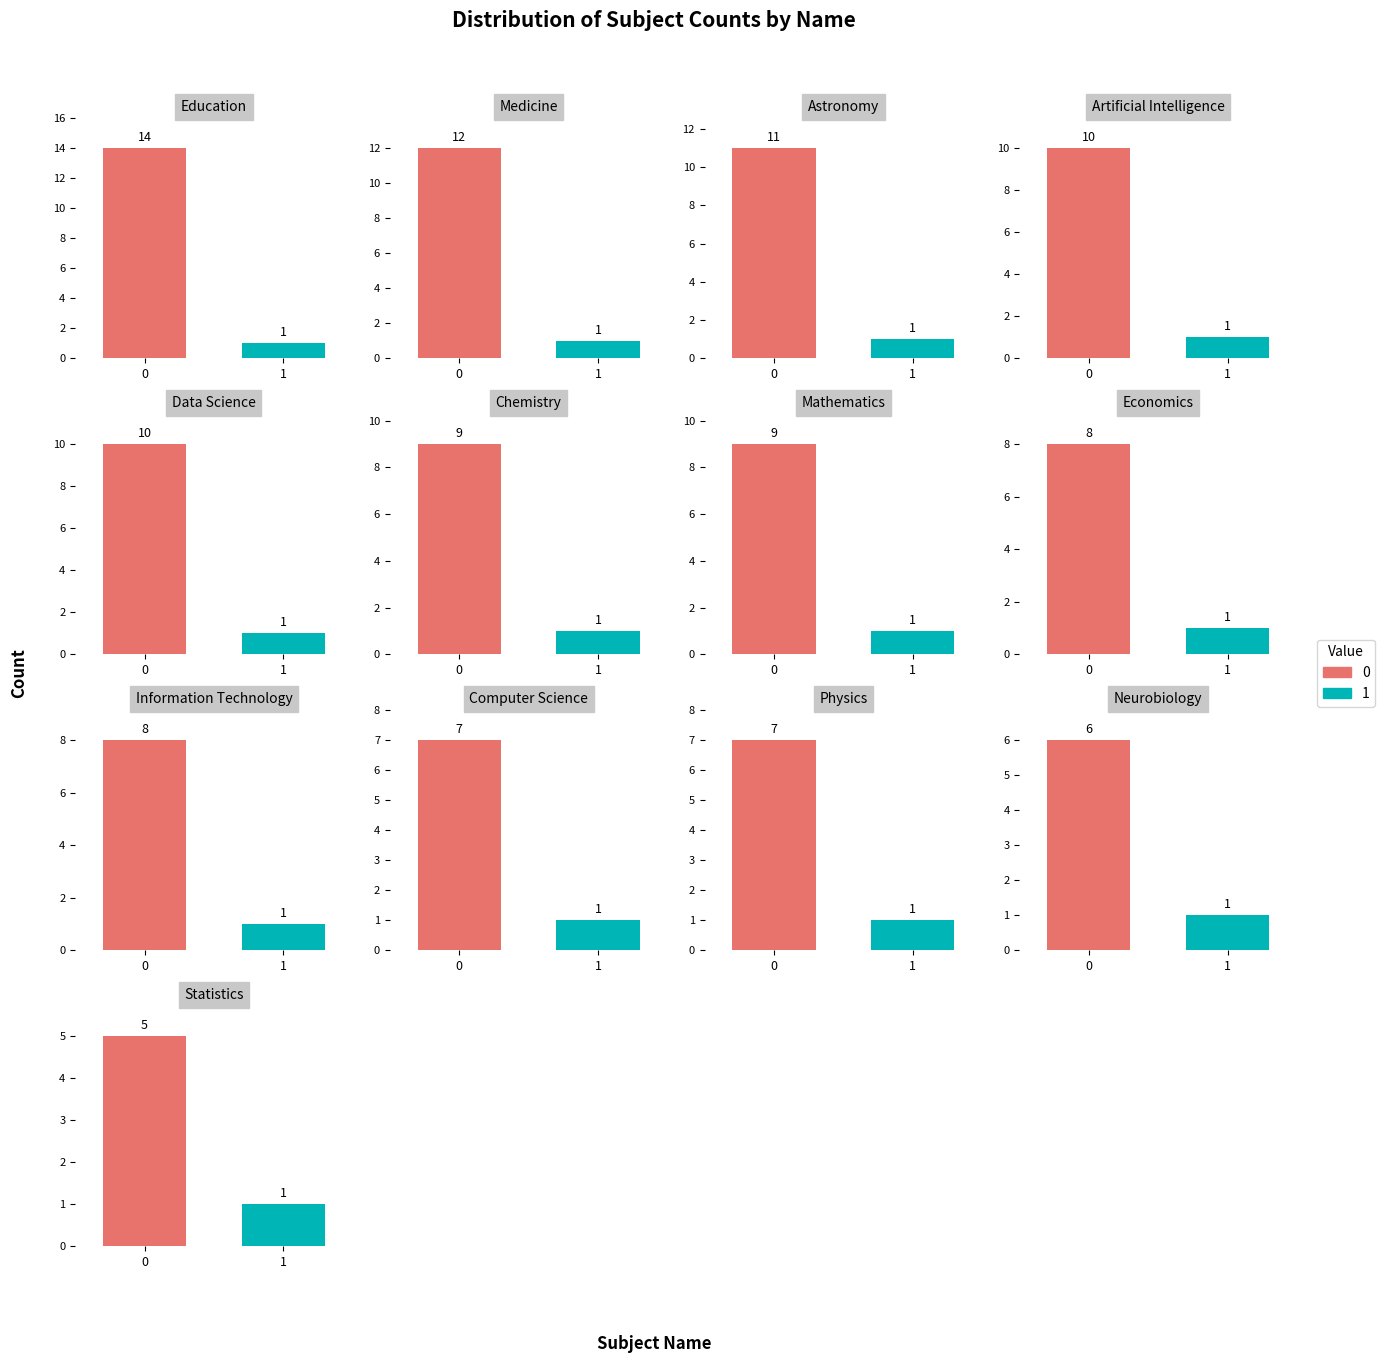

Read the value at Artificial Intelligence.

10